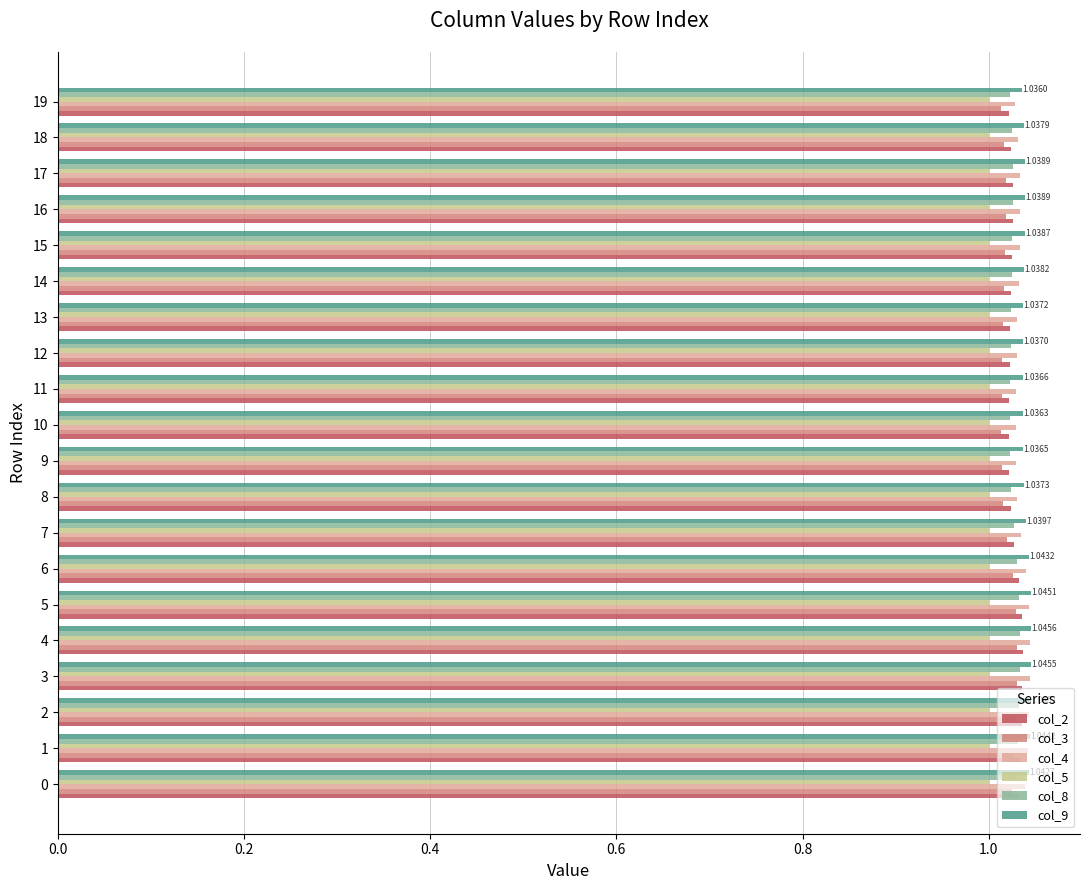

What is the total value across all series at 1?

6.2